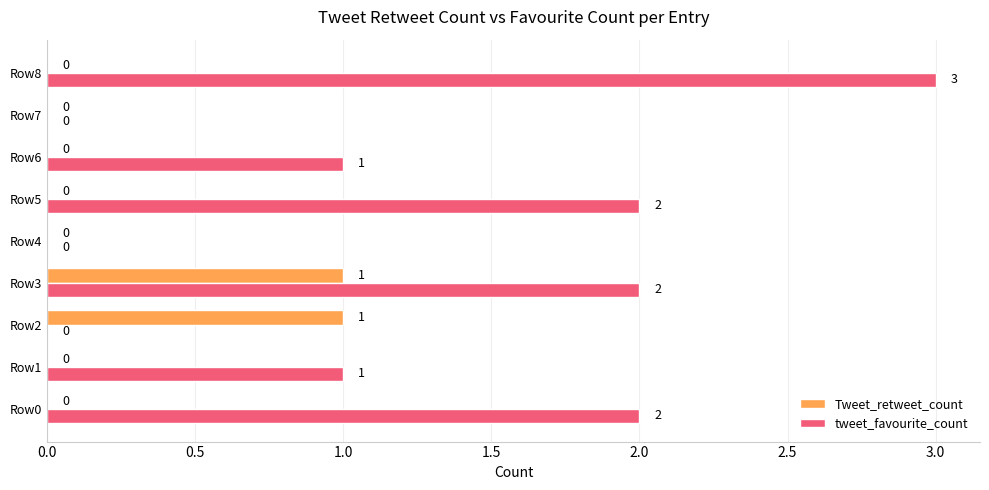

Which series has the largest total across all categories?

tweet_favourite_count